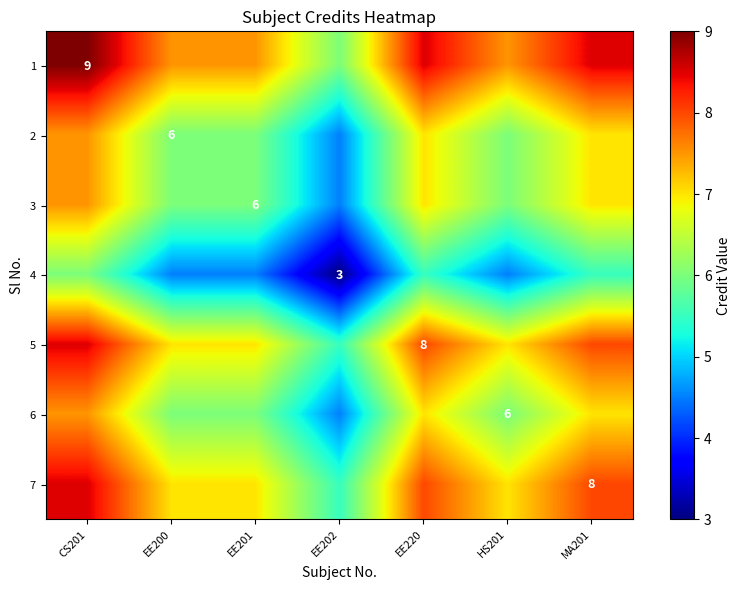

Which category has the lowest value in the 3 series?

EE202